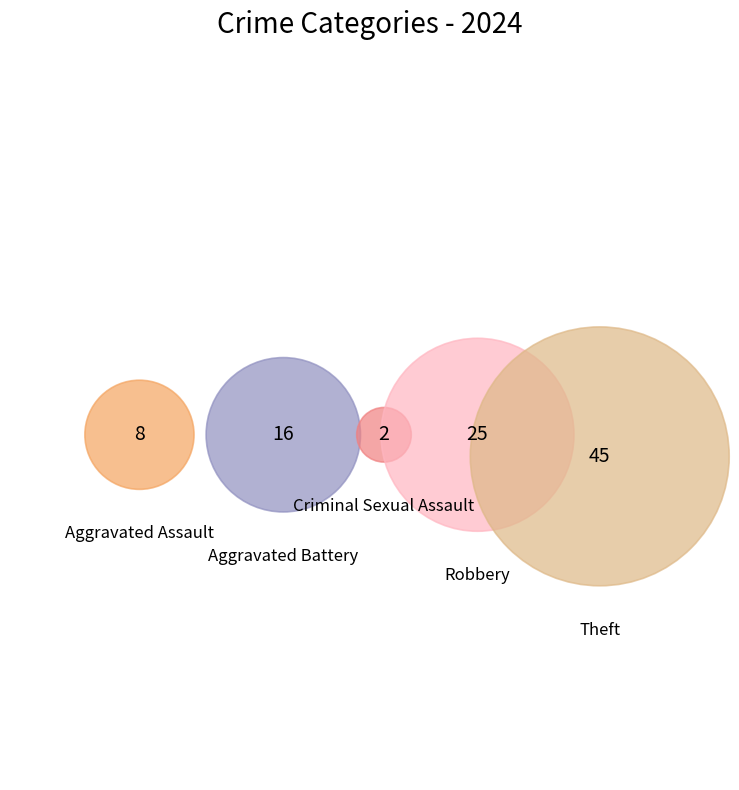

To the nearest percent, what is the average slice percentage?

20%